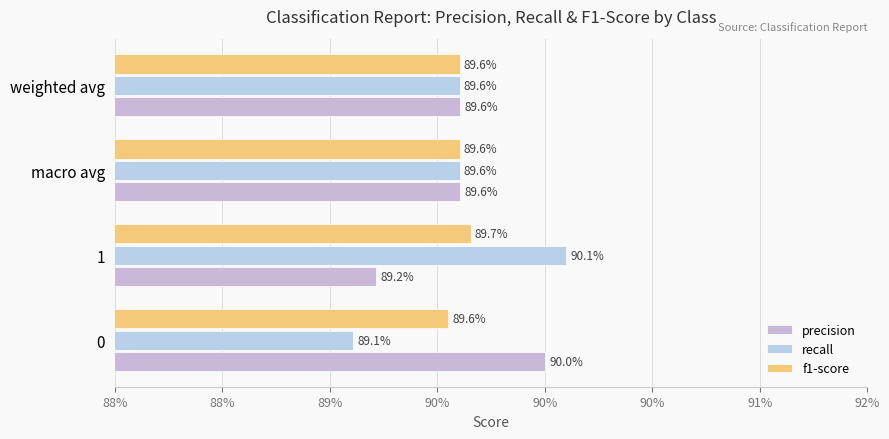

How many groups of bars are there?

4